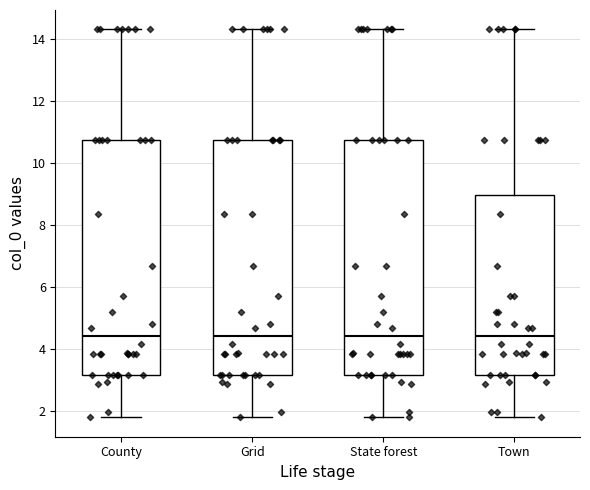

Where does the upper whisker of the box for State forest end on the y-axis? The values are not printed on the chart, so give them approximately, as read against the axis.

14.4